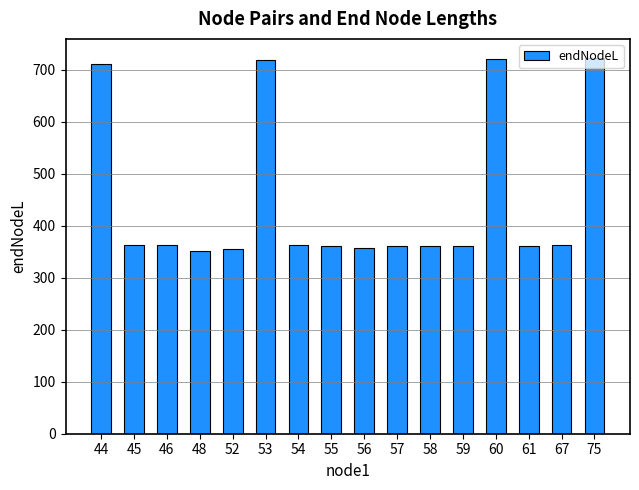

What is the change in value from 44 to 52?

-355.5